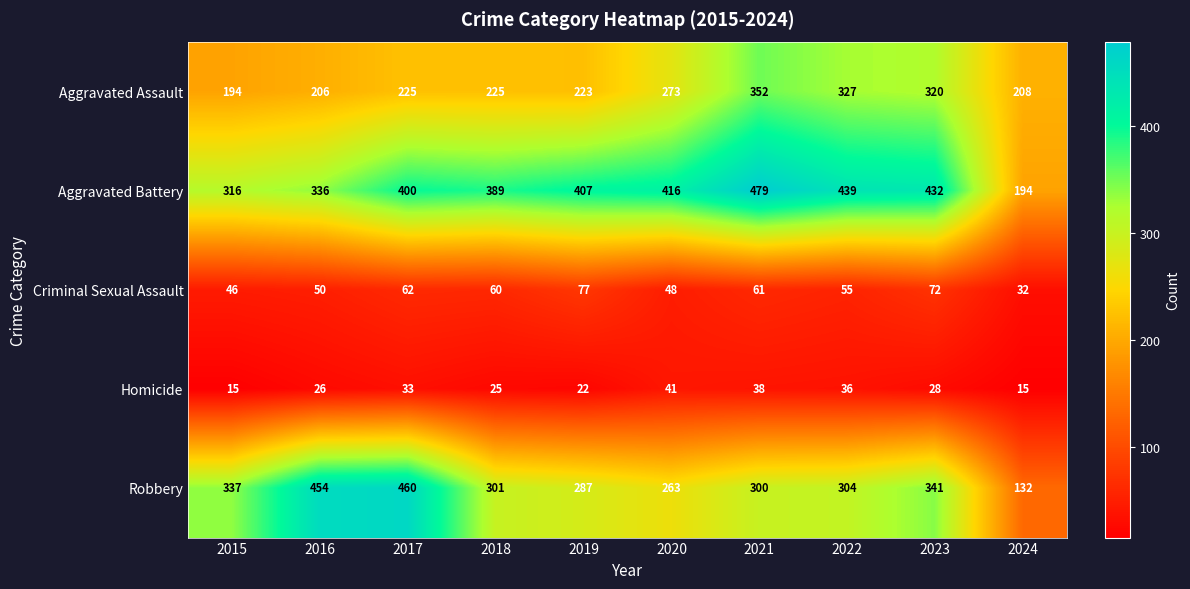

Which series has the largest total across all categories?

Aggravated Battery